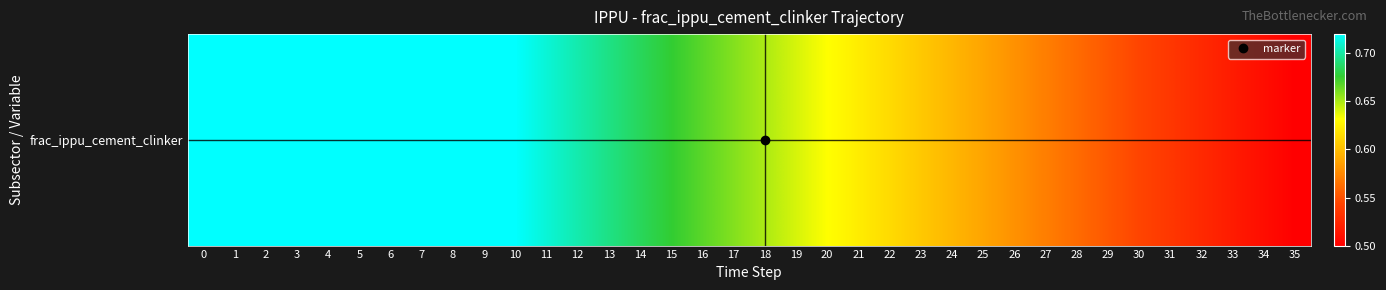

What is the sum of all values?

23.1